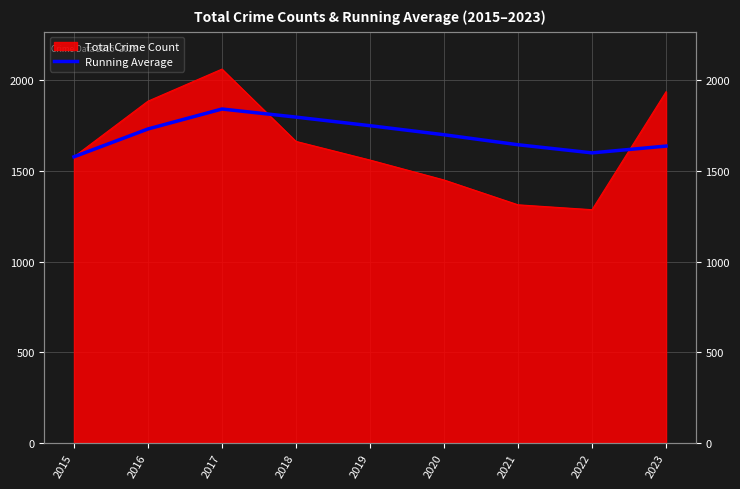

Reading right to left, what are all the values shown in this chart?

1637.1	1599.6	1644.4	1699.7	1749.6	1797.0	1841.7	1731.5	1578.0